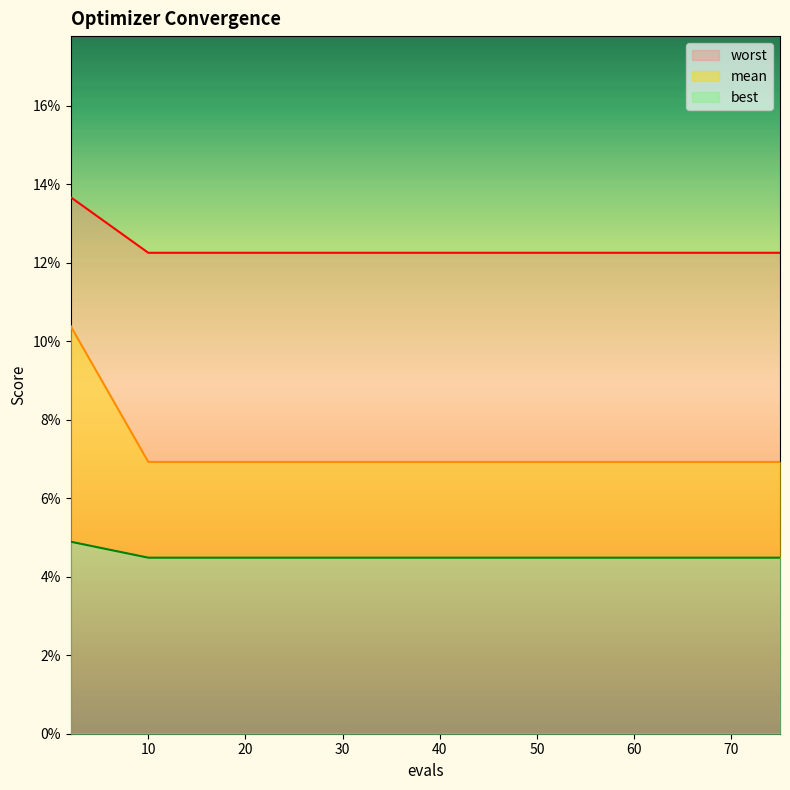

The value of worst at 63 is 0.0. True or false?

False